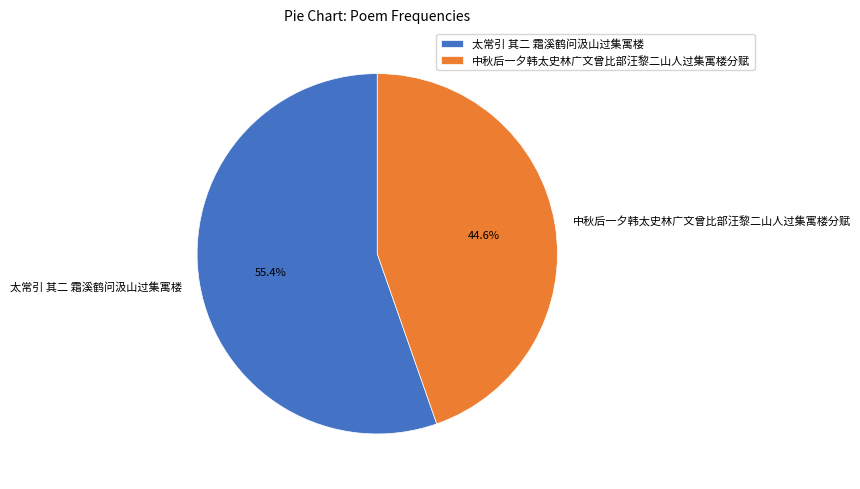

What is the largest slice in the pie chart?

太常引 其二 霜溪鹤问汲山过集寓楼